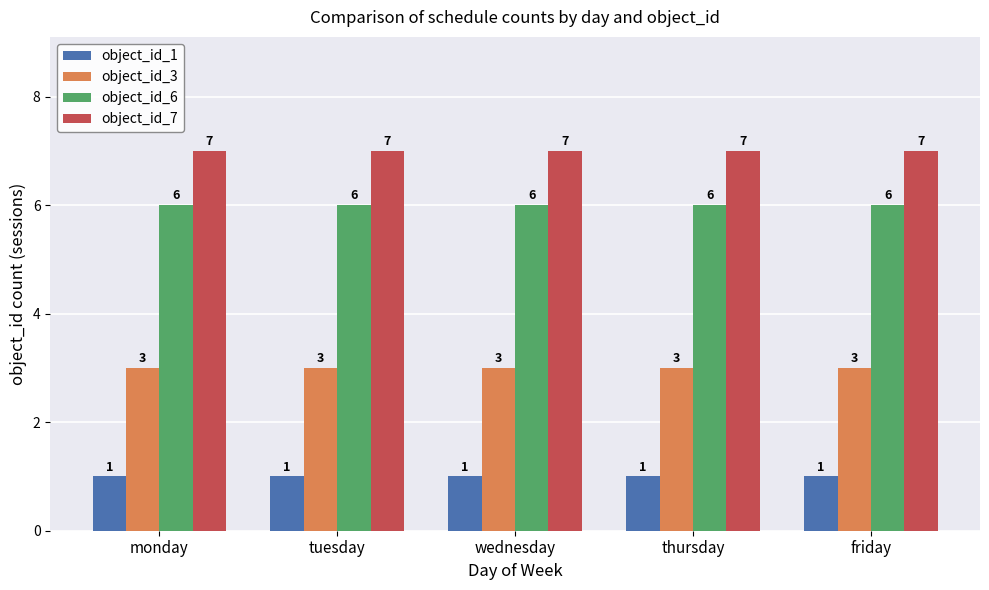

How many bars are there in each group?

4